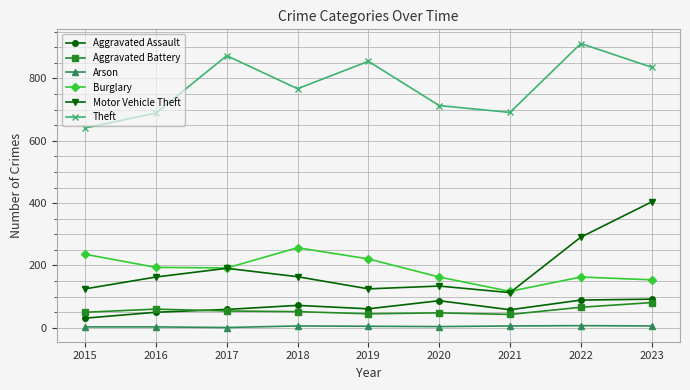

Count the number of categories in the chart.

9